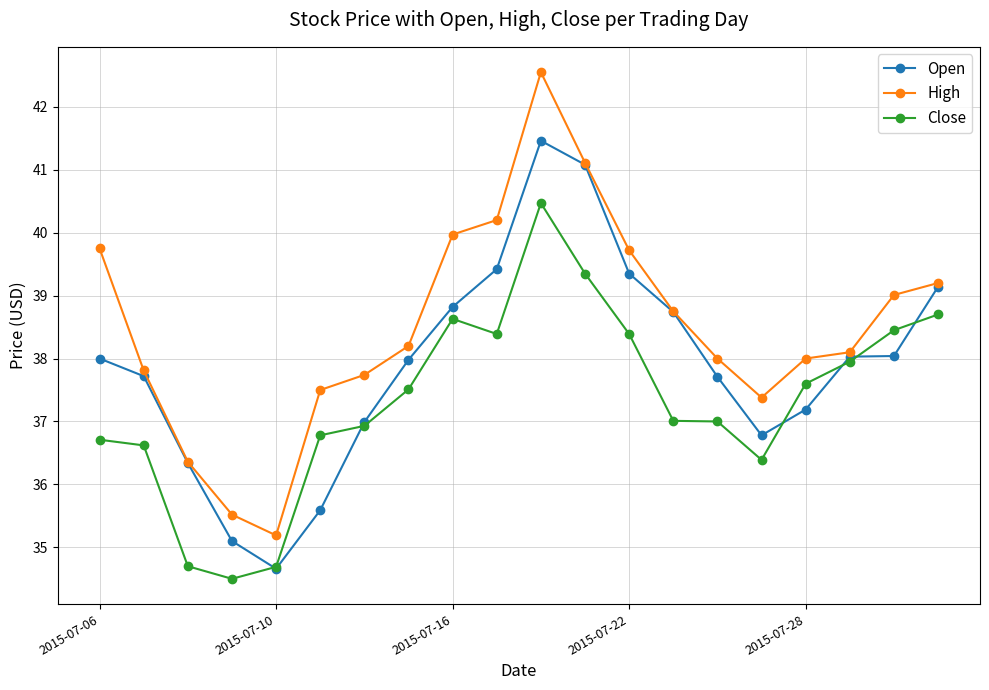

What are all the series names shown in the legend?

Open, High, Close